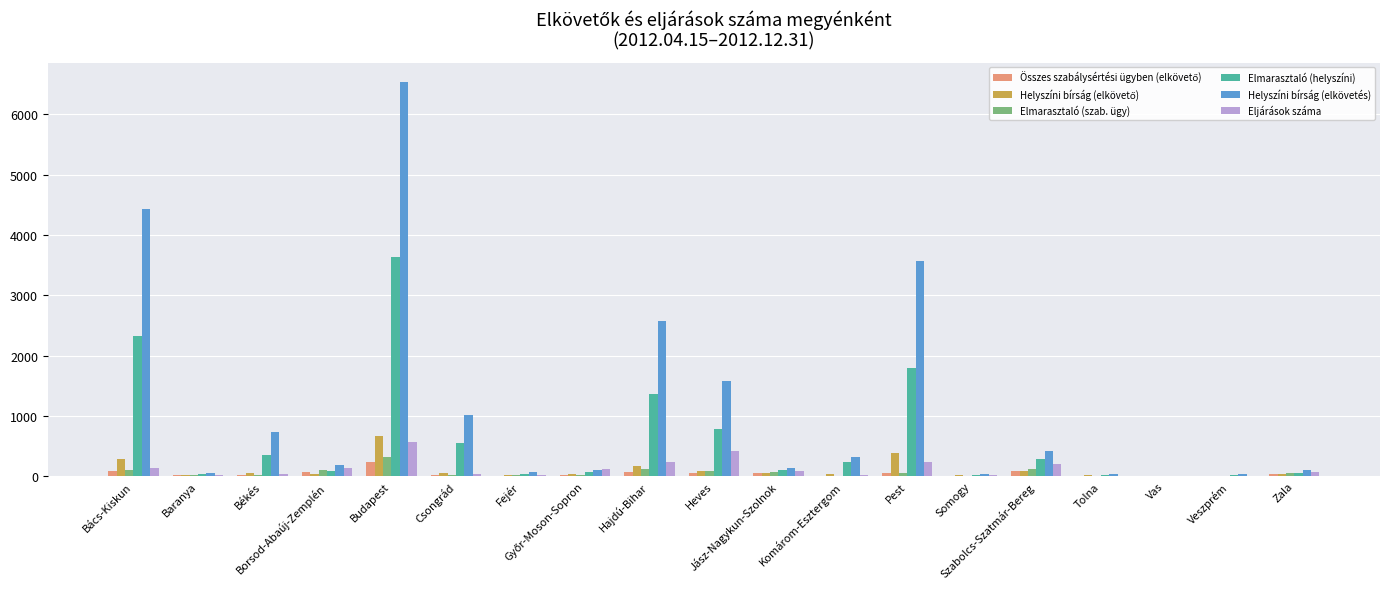

Which series has the largest total across all categories?

Helyszíni bírság (elkövetés)